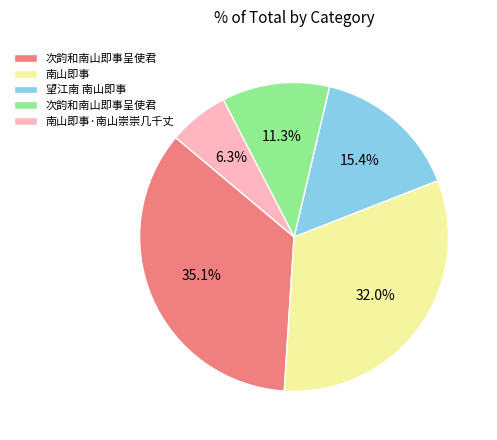

Count the number of slices in the pie.

5